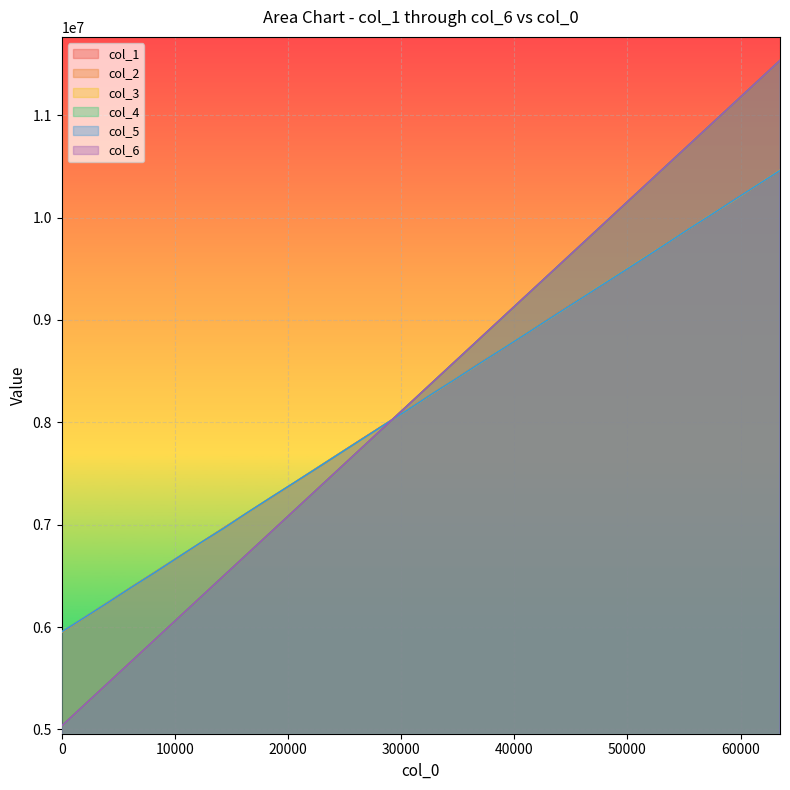

Reading left to right, what are all the values shown in this chart?

col_1: 5947824	6093637	6240603	6386819	6531850	6676861	6822164	6968190	7113567	7259235	7402958	7549523	7696033	7841960	7985961	8132672	8277619	8422060	8570612	8713125	8858859	9004576	9151274	9294451	9440647	9586747	9733290	9878233	10023394	10168704	10313902	10459960
col_2: 5033053	5242776	5452483	5662209	5871942	6081678	6291478	6501197	6710936	6920617	7130325	7340042	7549785	7759510	7969210	8178913	8388652	8598363	8808087	9017789	9227493	9437177	9646878	9856591	10066303	10275999	10485717	10695423	10905123	11114841	11324510	11534230
col_3: 5949401	6094501	6240946	6384836	6531535	6676767	6820591	6966834	7113000	7259656	7402766	7550723	7696155	7838975	7986255	8130761	8277815	8422582	8568417	8714596	8858992	9003183	9148681	9296577	9440774	9586922	9732089	9878632	10024617	10167141	10315022	10461218
col_4: 5033027	5242758	5452494	5662203	5871952	6081674	6291489	6501194	6710935	6920629	7130324	7340046	7549783	7759523	7969208	8178914	8388656	8598376	8808088	9017788	9227503	9437181	9646873	9856591	10066315	10276003	10485712	10695434	10905125	11114842	11324526	11534237
col_5: 5951513	6094893	6239753	6385472	6529887	6677015	6822915	6965567	7114846	7260598	7404400	7549392	7695300	7840134	7986579	8130234	8279124	8422724	8568985	8713769	8858100	9003873	9148761	9294845	9439111	9584555	9730671	9878793	10023245	10169200	10314716	10459871
col_6: 5033028	5242764	5452489	5662212	5871957	6081680	6291470	6501213	6710934	6920626	7130335	7340043	7549790	7759515	7969224	8178910	8388665	8598366	8808082	9017798	9227500	9437185	9646894	9856603	10066318	10276010	10485731	10695407	10905137	11114837	11324510	11534242